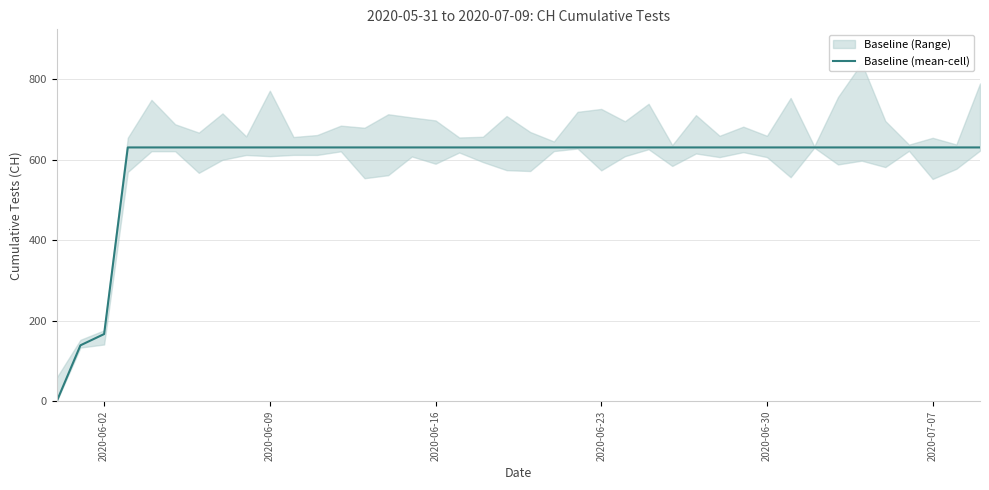

How many lines are shown in the chart?

1